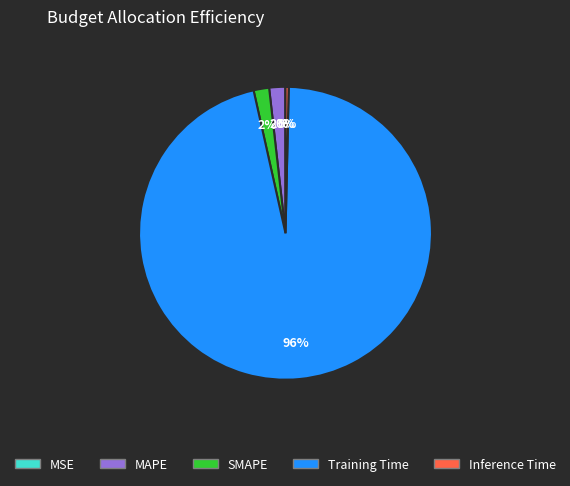

Which category has the biggest portion of the pie?

Training Time